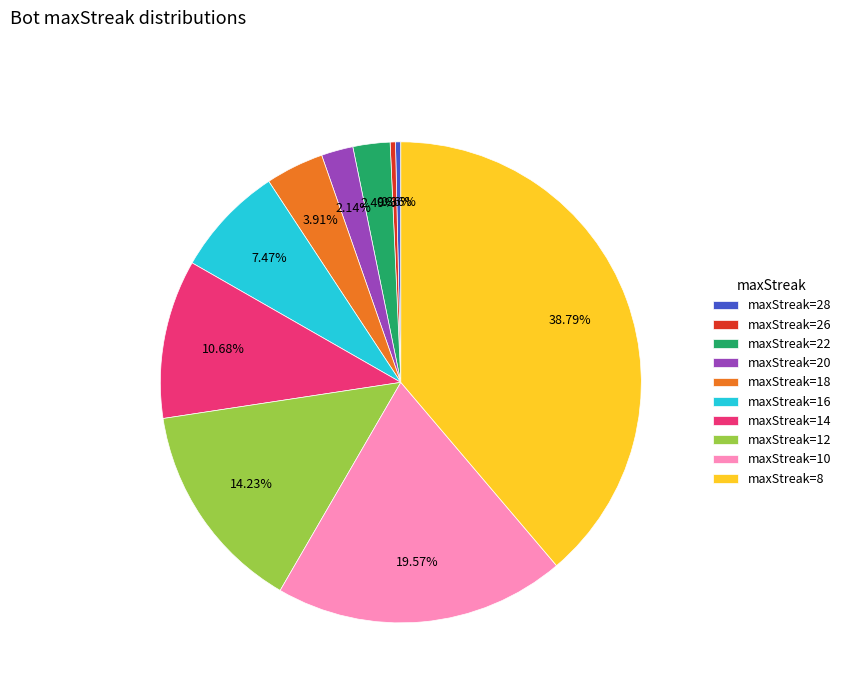

Is there a majority slice in this chart?

No